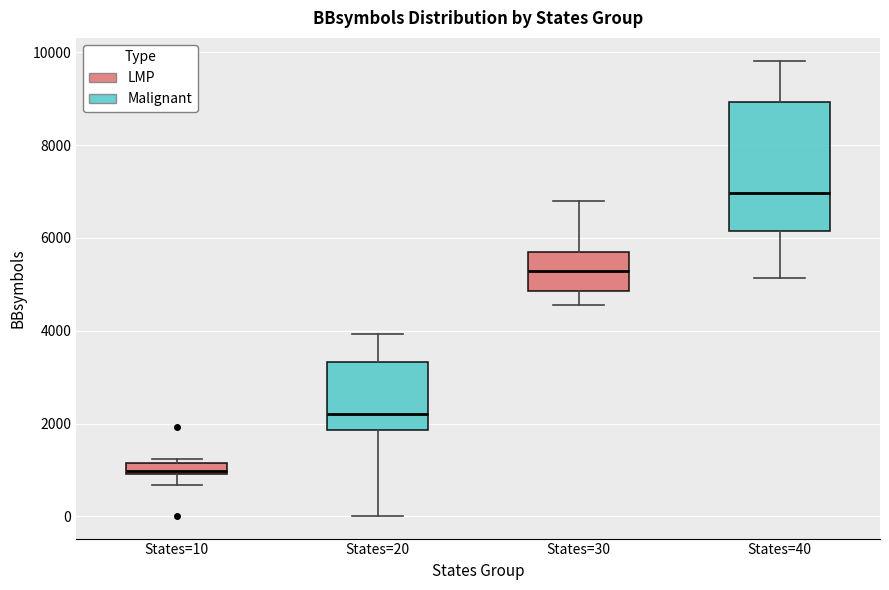

Comparing the boxes themselves (not the whiskers), which one is the tallest?

States=40